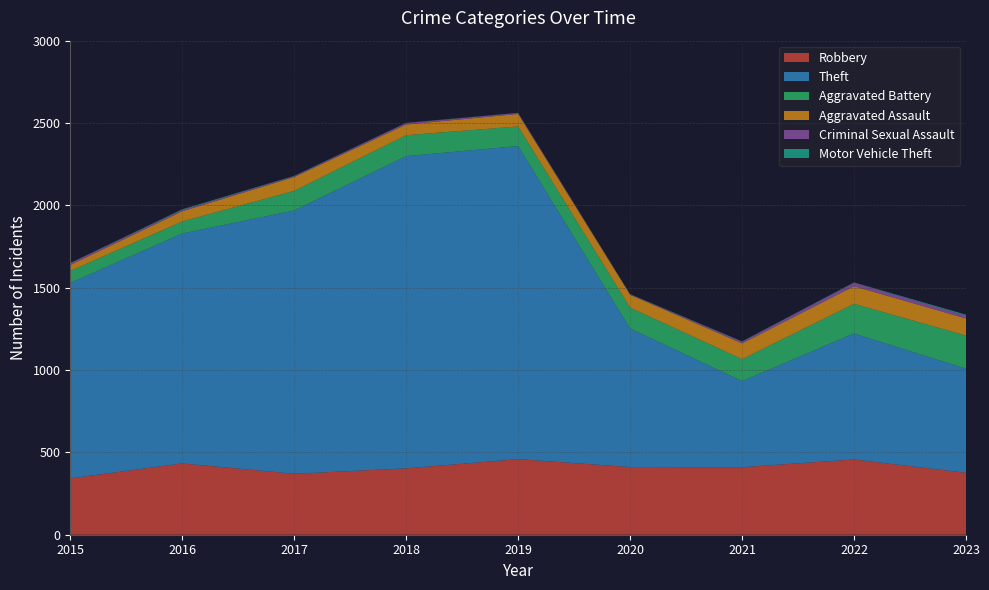

Reading right to left, extract all data points from this chart.

Robbery: 2023=376	2022=457	2021=410	2020=411	2019=459	2018=403	2017=370	2016=433	2015=342
Theft: 2023=632	2022=765	2021=523	2020=841	2019=1901	2018=1896	2017=1599	2016=1396	2015=1187
Aggravated Battery: 2023=201	2022=180	2021=133	2020=127	2019=119	2018=127	2017=119	2016=73	2015=73
Aggravated Assault: 2023=104	2022=107	2021=96	2020=78	2019=76	2018=65	2017=84	2016=62	2015=36
Criminal Sexual Assault: 2023=17	2022=21	2021=10	2020=2	2019=6	2018=9	2017=5	2016=8	2015=11
Motor Vehicle Theft: 2023=6	2022=2	2021=2	2020=2	2019=1	2018=1	2017=2	2016=4	2015=1